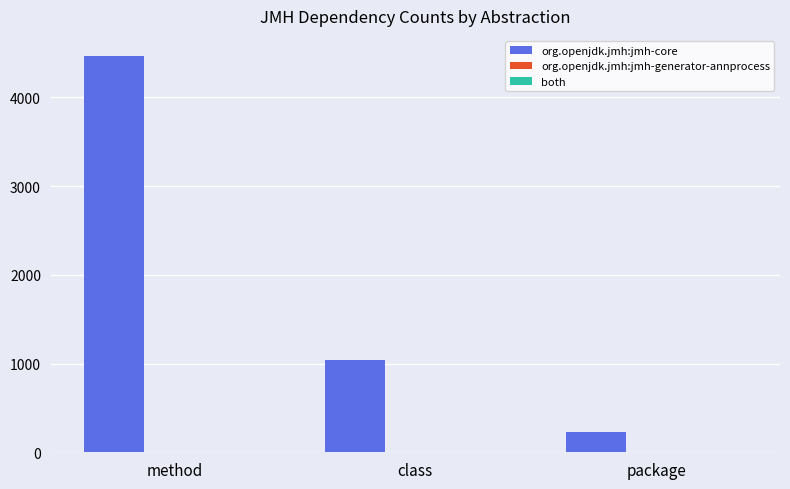

How many distinct data groups are displayed?

1